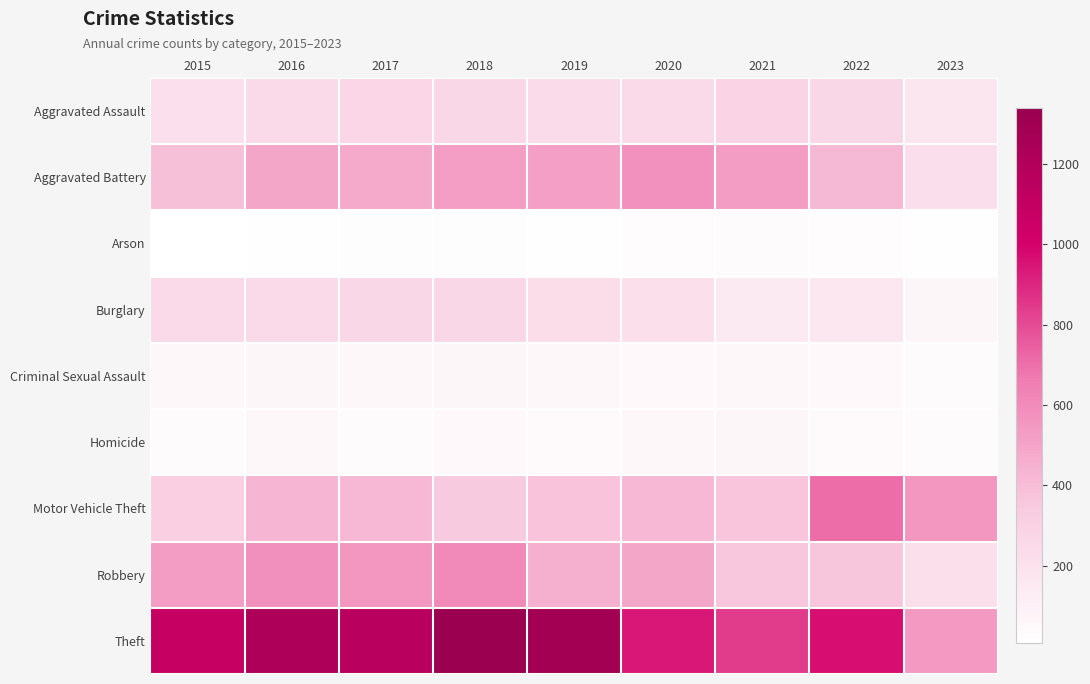

What is the spread (max minus min) of values at 2022?

944